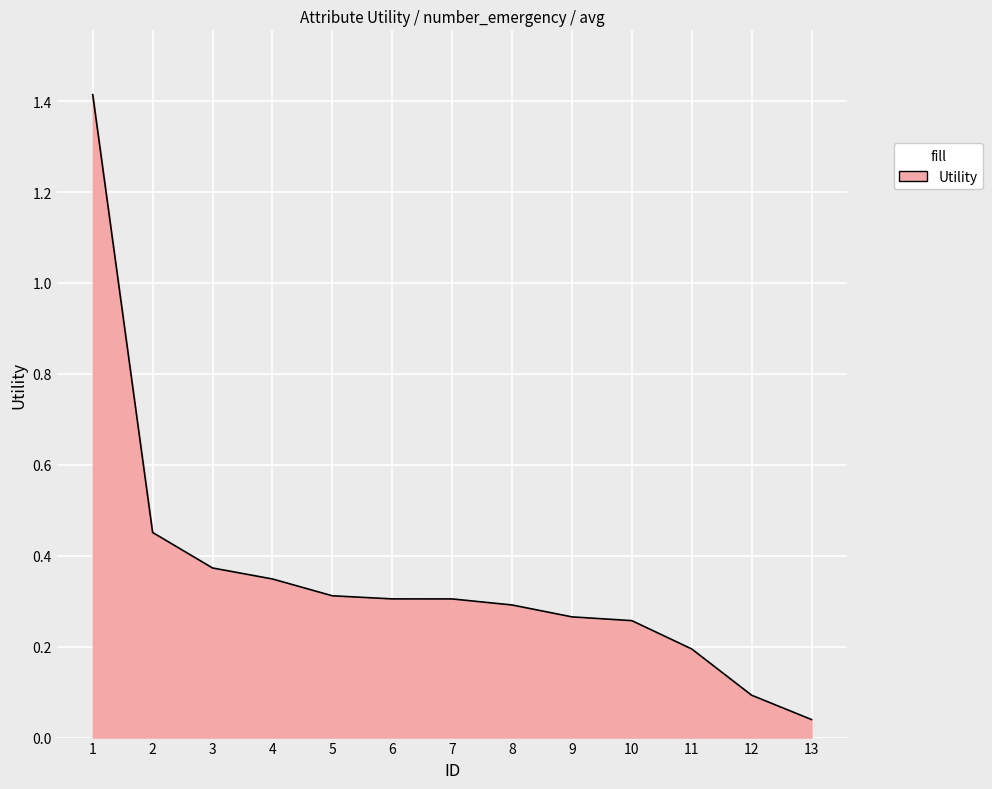

How many distinct data groups are displayed?

1